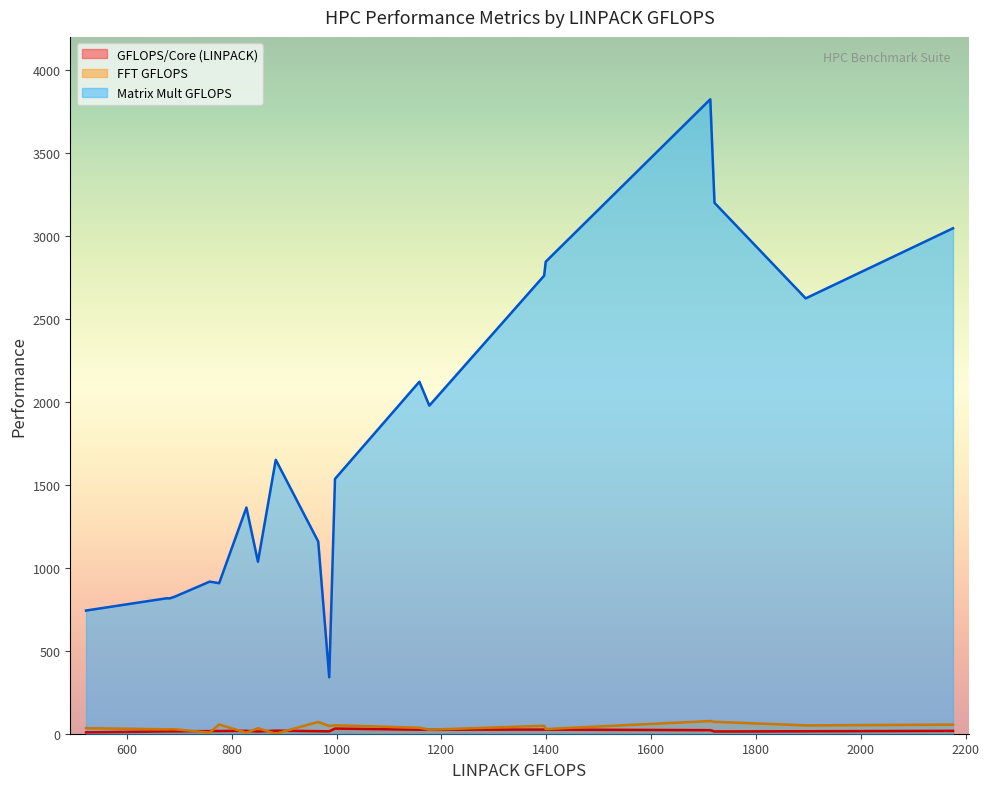

Reading left to right, list all the values displayed in this chart.

GFLOPS/Core (LINPACK): 828=17.2	1177=24.5	884=18.4	758=15.8	522=8.2	682=14.2	776=16.2	965=15.1	675=14.1	691=14.4	850=13.3	1895=14.8	1721=13.4	2176=17.0	986=14.5	1158=24.1	1713=21.4	997=31.2	1396=24.9	1399=25.0
FFT GFLOPS: 828=6.2	1177=24.4	884=0.3	758=6.8	522=33.5	682=27.1	776=55.4	965=71.0	675=26.5	691=26.8	850=33.1	1895=50.3	1721=71.8	2176=54.7	986=46.5	1158=35.8	1713=76.4	997=50.9	1396=47.9	1399=28.2
Matrix Mult GFLOPS: 828=1363.2	1177=1977.6	884=1651.2	758=916.8	522=742.4	682=816.0	776=907.2	965=1158.4	675=816.0	691=825.6	850=1036.8	1895=2624.0	1721=3200.0	2176=3046.4	986=340.0	1158=2121.6	1713=3824.0	997=1536.0	1396=2760.8	1399=2844.8